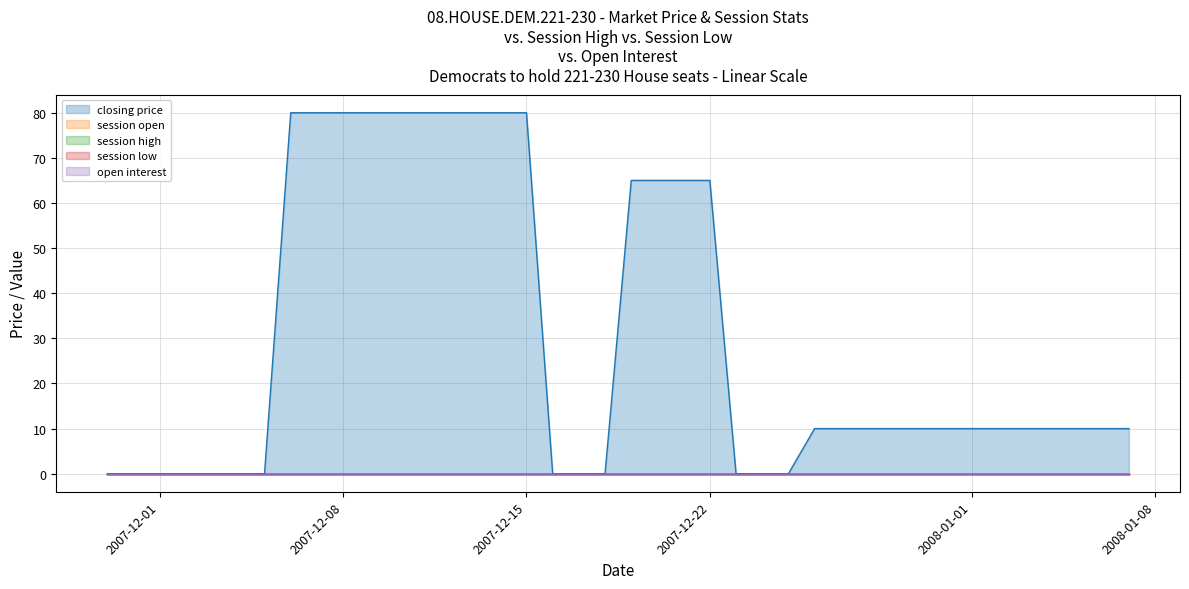

True or false: session open and closing price cross at least once.

False